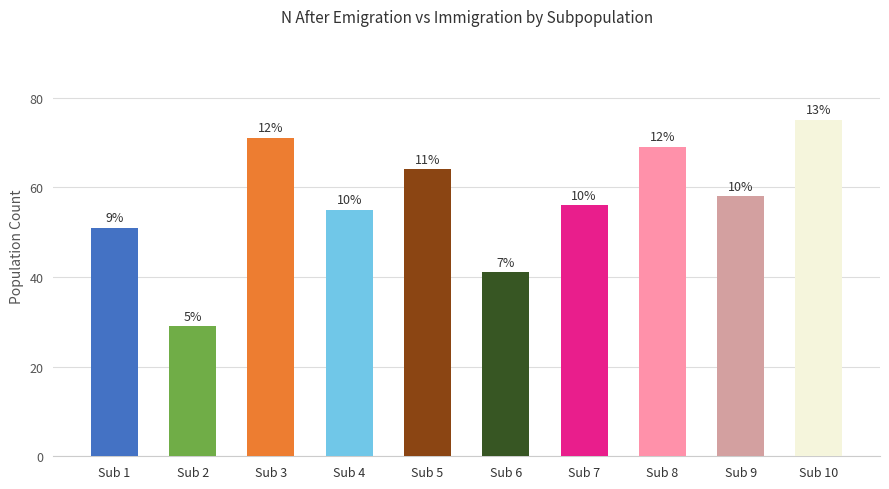

Does the chart contain any negative values?

No